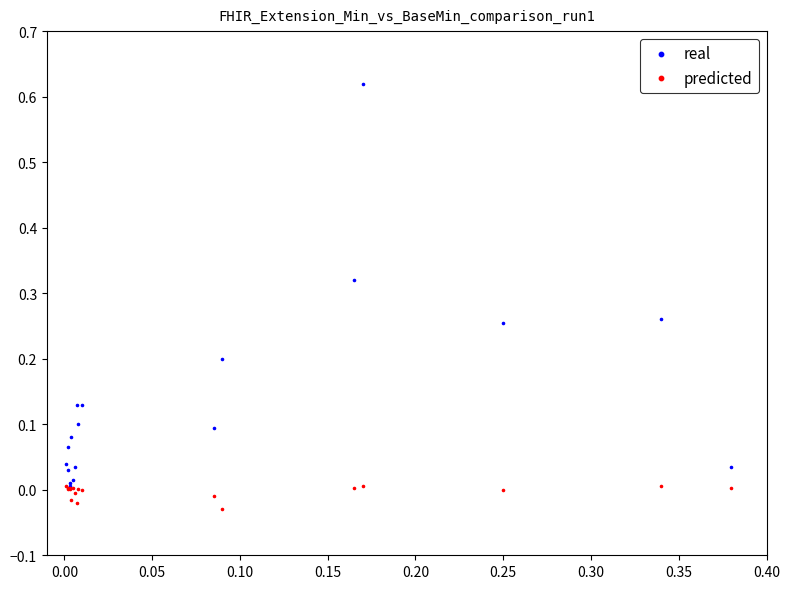

Which series has the widest spread of Y values?

real